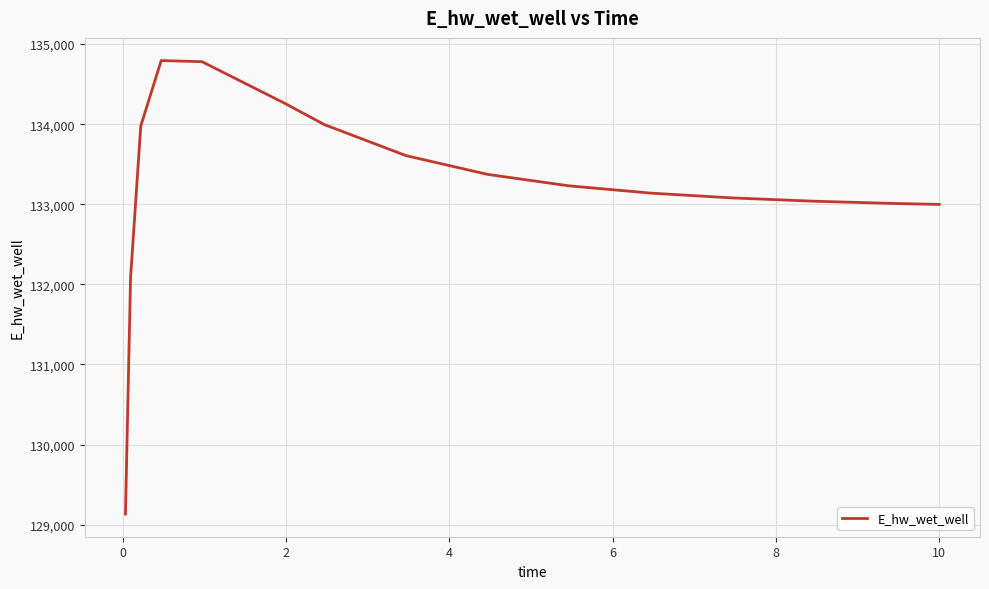

What is the difference between the maximum and minimum values?

5661.9